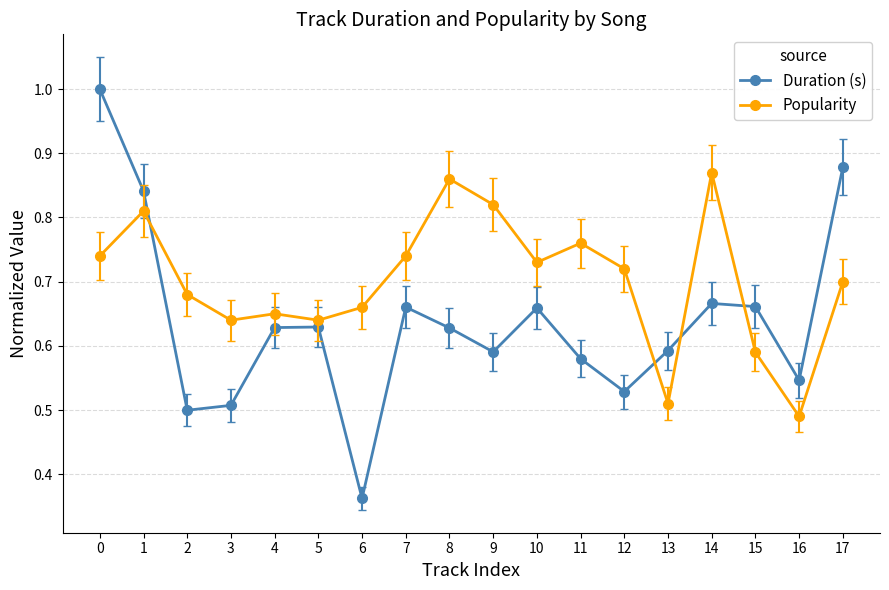

Which series has the largest total across all categories?

Popularity